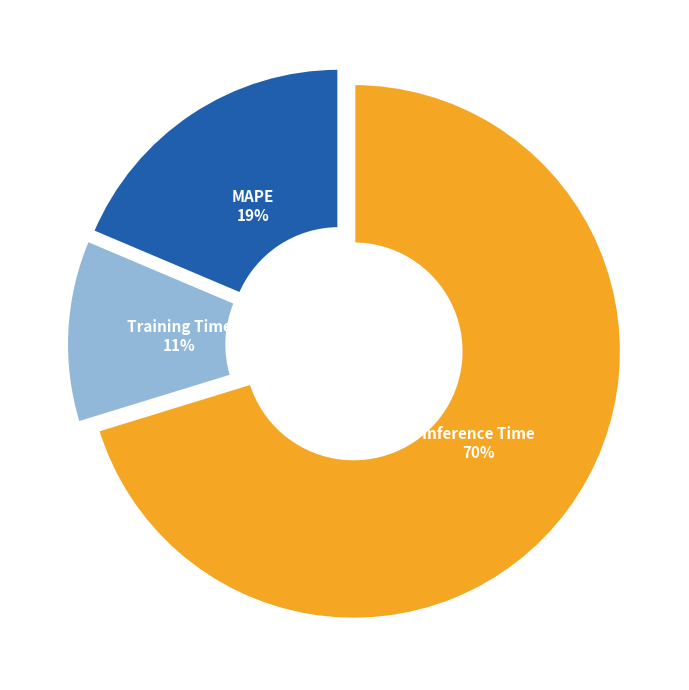

To the nearest percent, what portion does MAPE represent?

19%